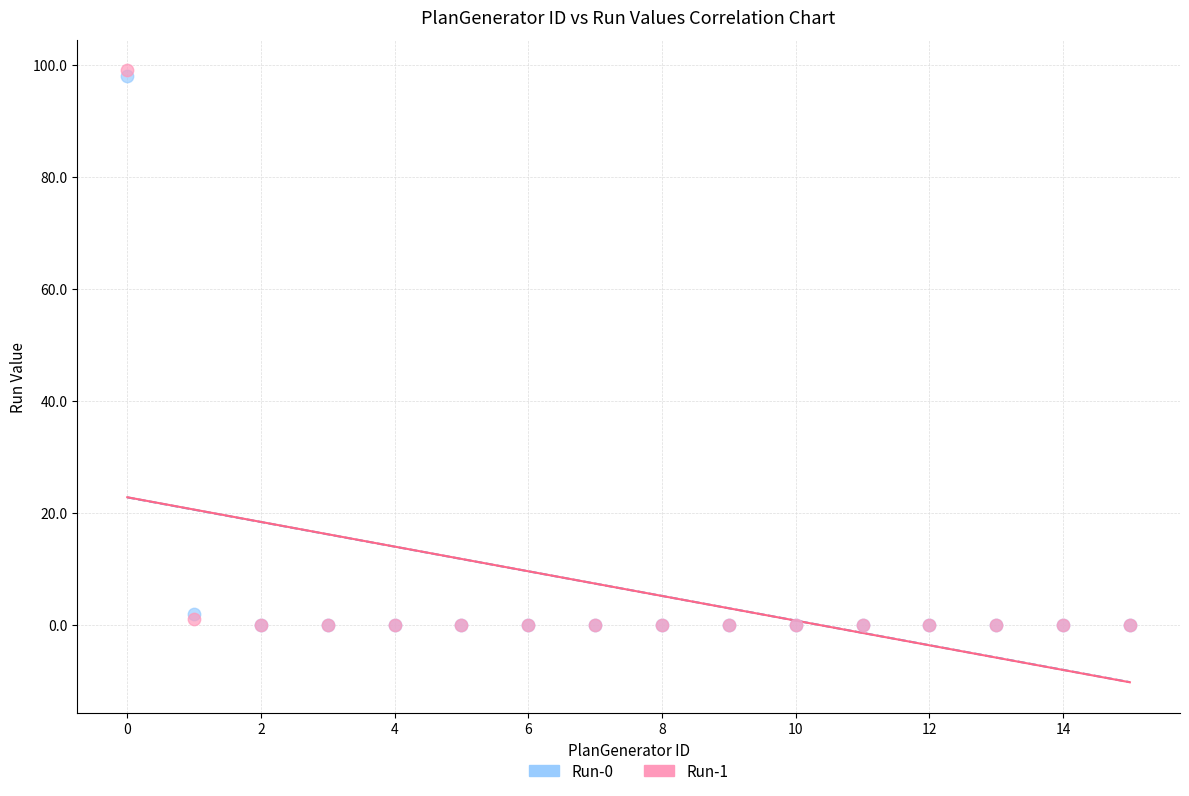

What are all the series names shown in the legend?

Run-0, Run-1